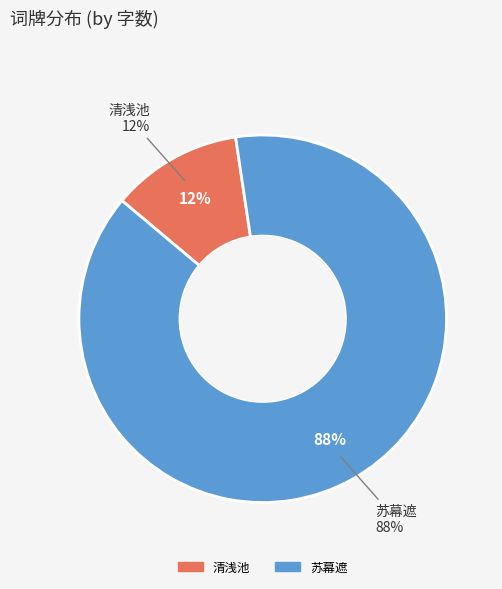

True or false: 清浅池·横枝直下是清池 accounts for 1% of the total.

False